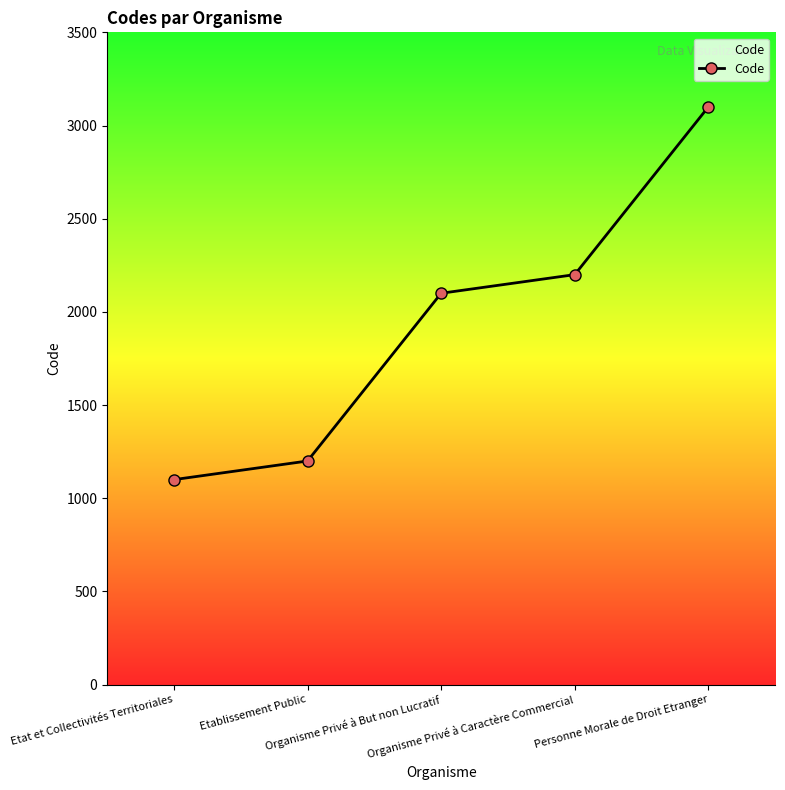

What is the sum of the values at Organisme Privé à But non Lucratif and Organisme Privé à Caractère Commercial?

4300